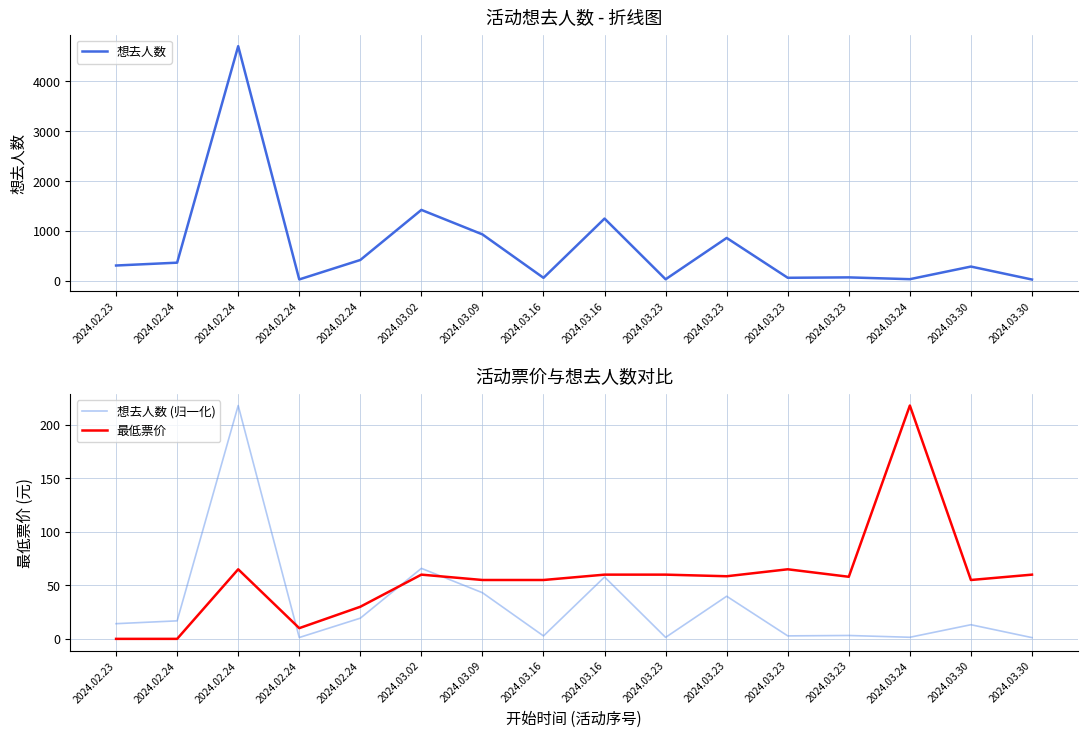

In 想去人数 (归一化), how many points are lower than both neighbors (excluding endpoints)?

5